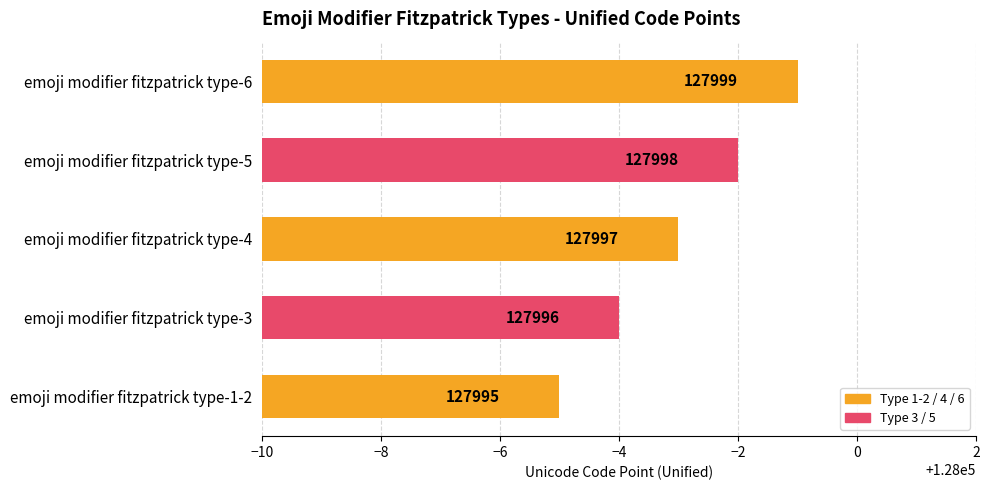

Rank the categories by value from highest to lowest.

emoji modifier fitzpatrick type-6, emoji modifier fitzpatrick type-5, emoji modifier fitzpatrick type-4, emoji modifier fitzpatrick type-3, emoji modifier fitzpatrick type-1-2